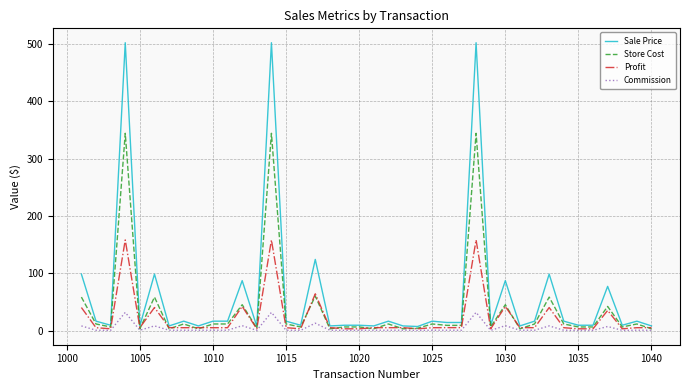

What is the greatest value displayed?

502.0